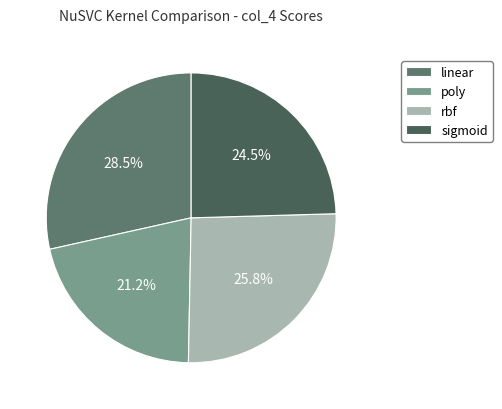

Does any single category account for the majority?

No